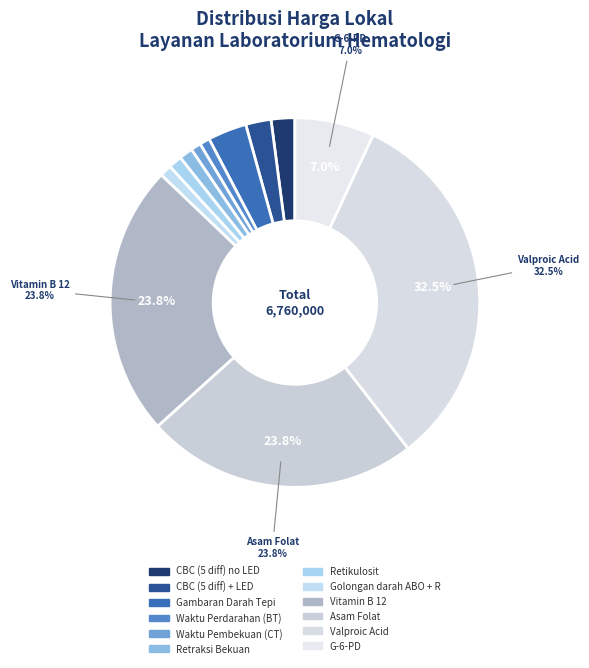

How many slices are in this pie chart?

12